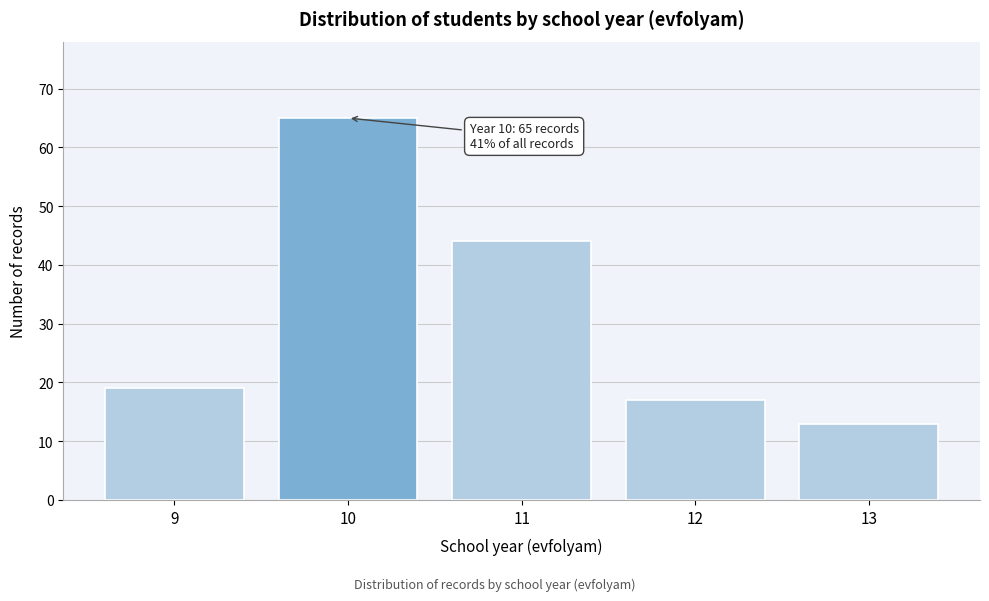

Reading left to right, transcribe all the data shown in this chart.

9=19	10=65	11=44	12=17	13=13